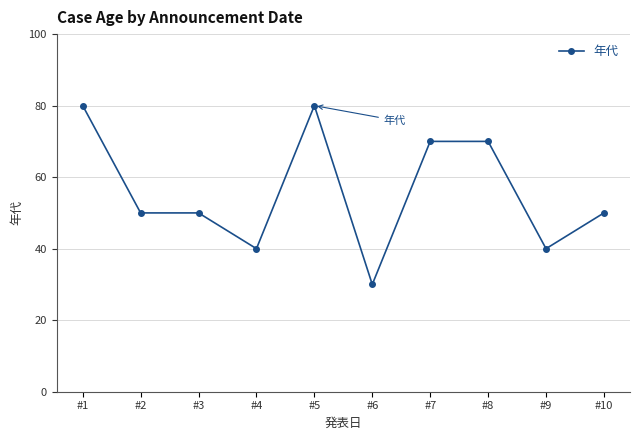

List the labels in order of value, largest first.

#1, #5, #7, #8, #2, #3, #10, #4, #9, #6